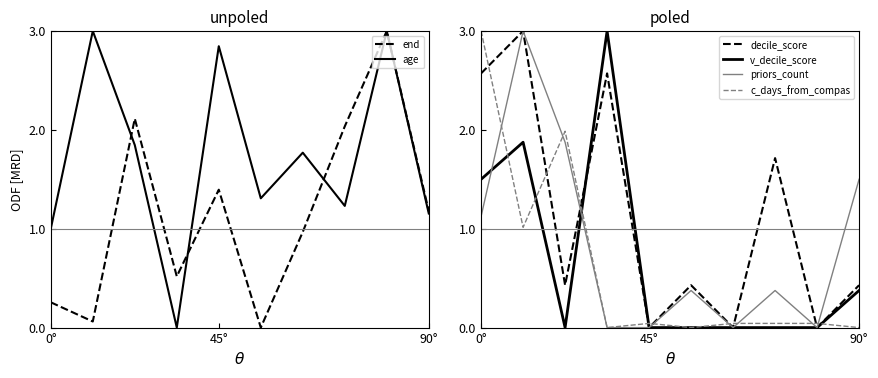

What is the spread (max minus min) of values at 5?

1.3